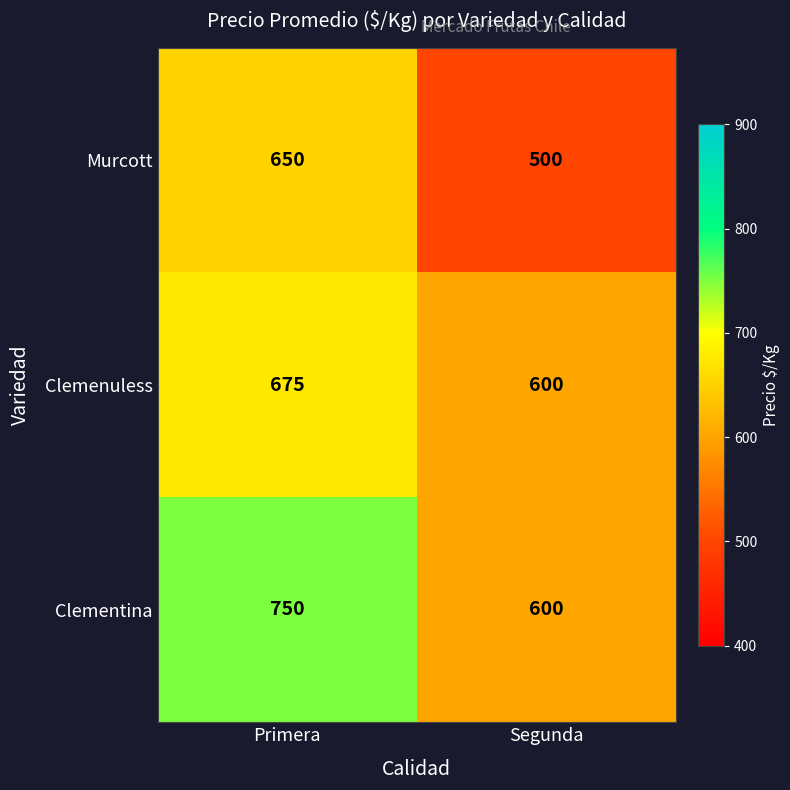

How many distinct data groups are displayed?

3